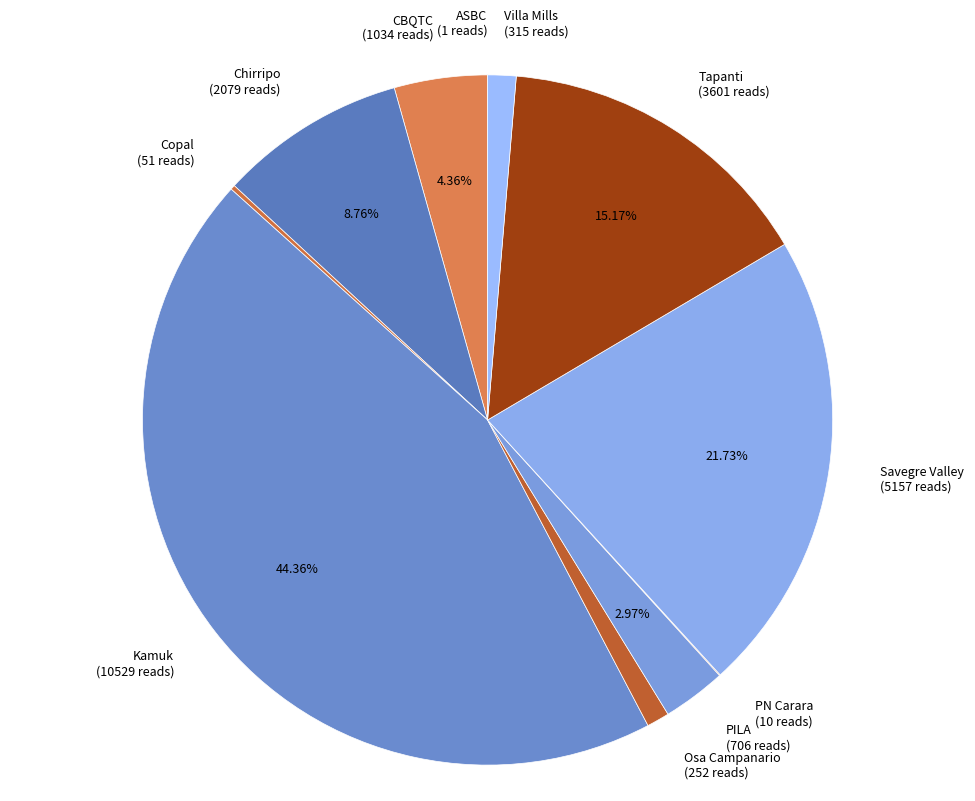

What percentage is NOT represented by Kamuk?

55.6%